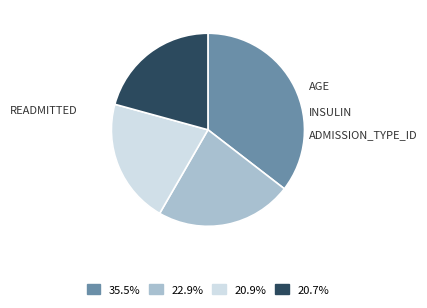

Is there a majority slice in this chart?

No